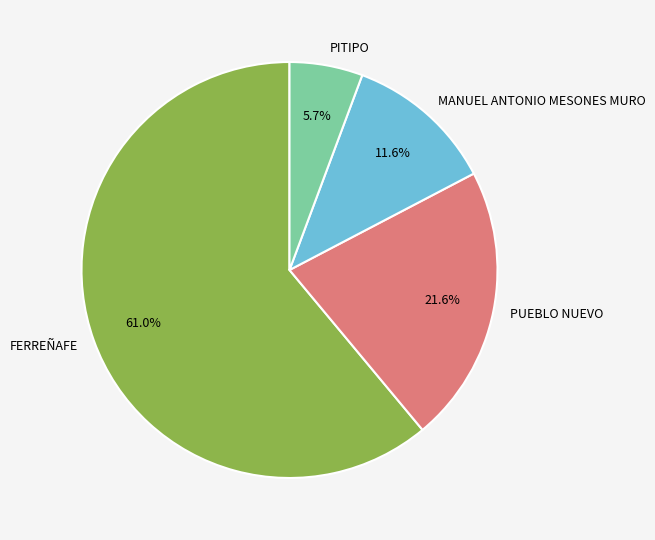

What portion of the pie excludes MANUEL ANTONIO MESONES MURO?

88.4%